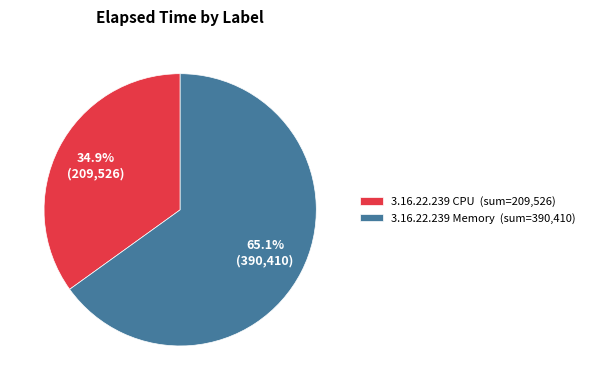

How much of the chart is everything except 3.16.22.239 Memory (sum=390,410)?

34.9%